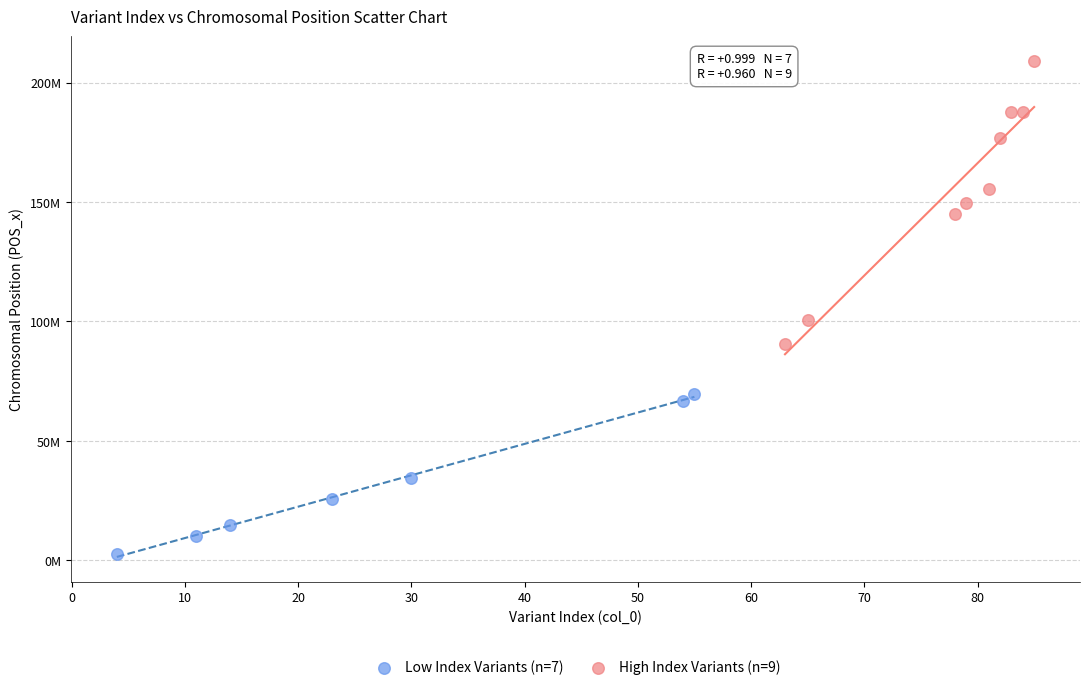

What are all the series names shown in the legend?

Low Index Variants (n=7), High Index Variants (n=9)